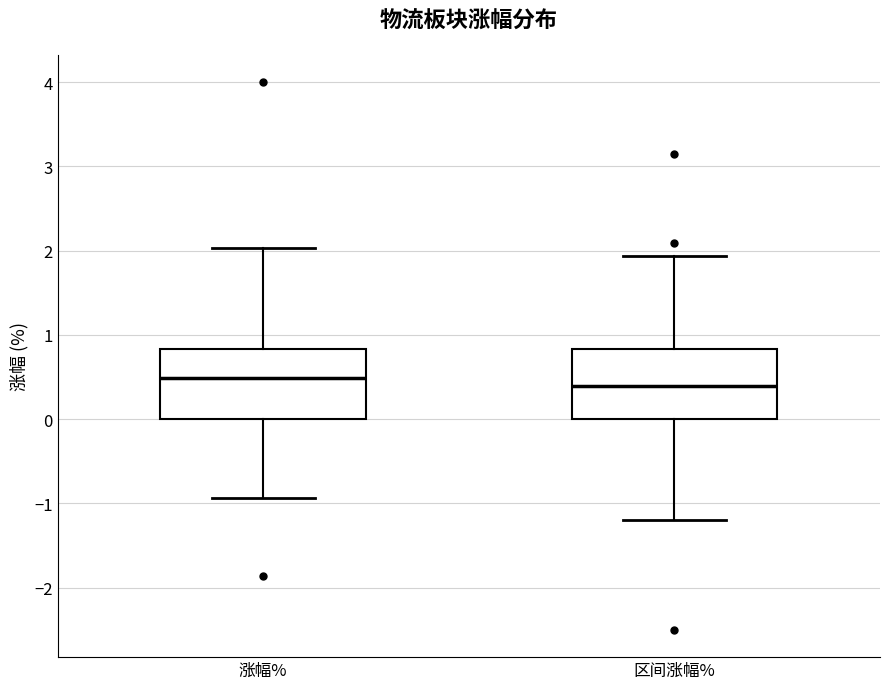

Reading left to right, transcribe this box plot: for each box, give where its median line is, the range the box spans, and where its two whiskers end, as read against the y-axis. The values are not printed on the chart, so give them approximately, as read against the axis.

涨幅%: median 0.5, box 0.0 to 0.8, whiskers -0.9 to 2.0
区间涨幅%: median 0.4, box 0.0 to 0.8, whiskers -1.2 to 1.9